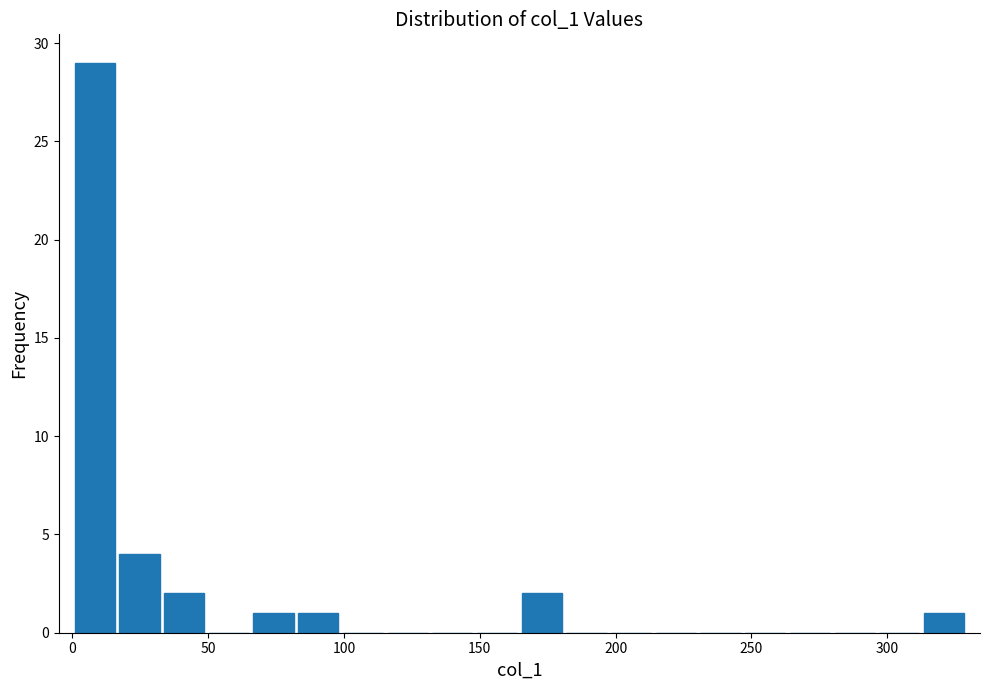

Around what value on the x-axis is the tallest bar? Give the approximate position of its centre, as read against the axis.

10